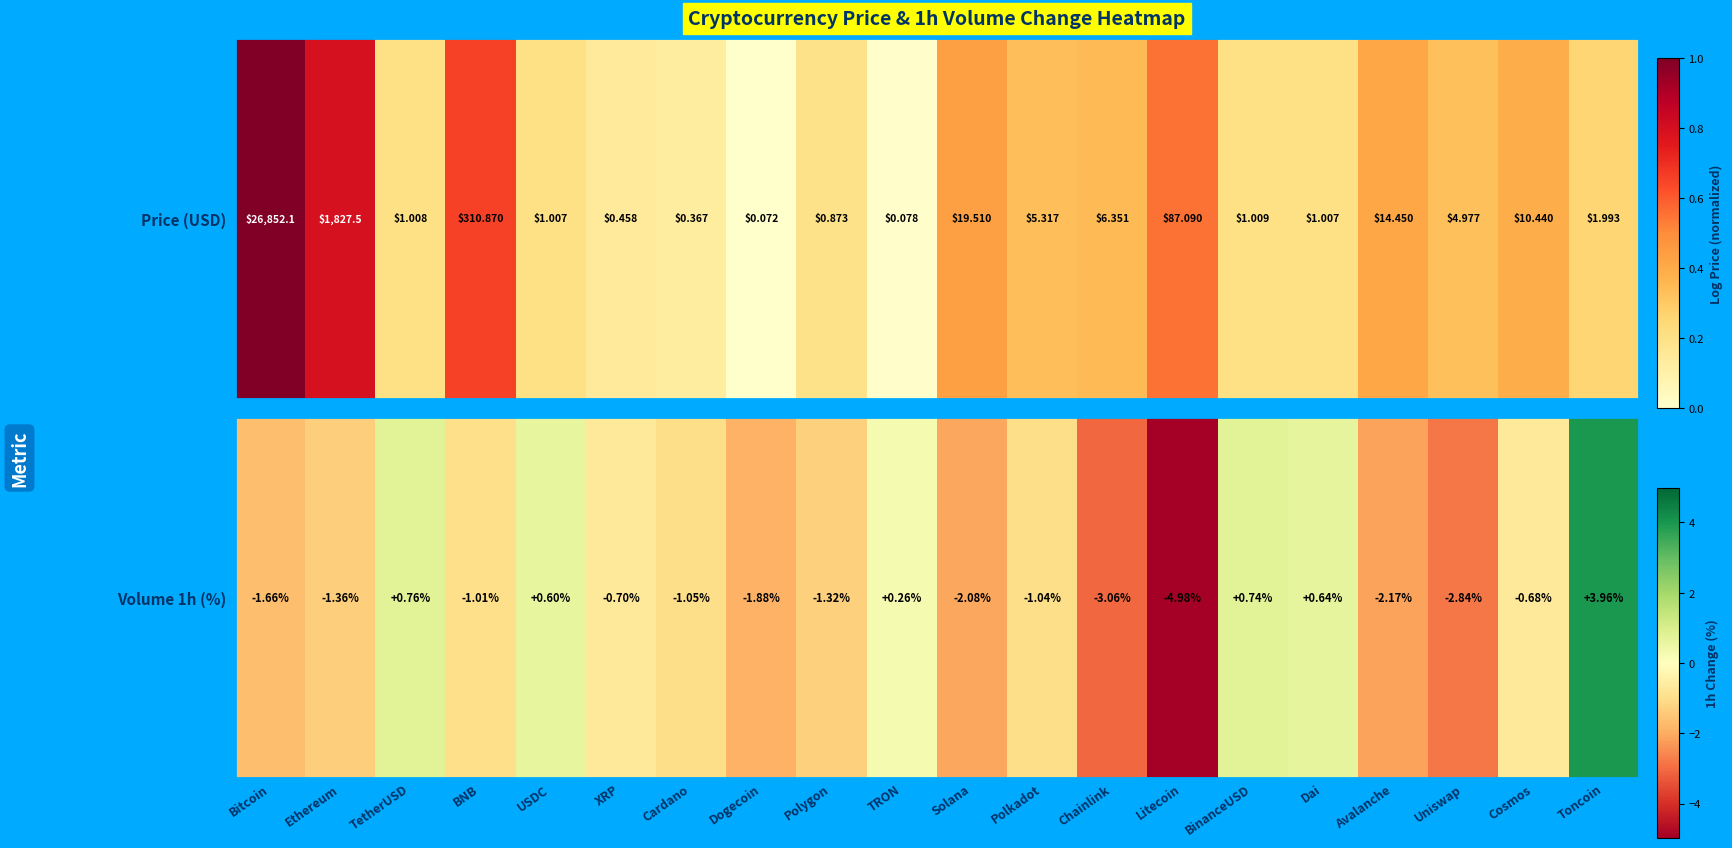

Which category has the highest value across all series?

Toncoin